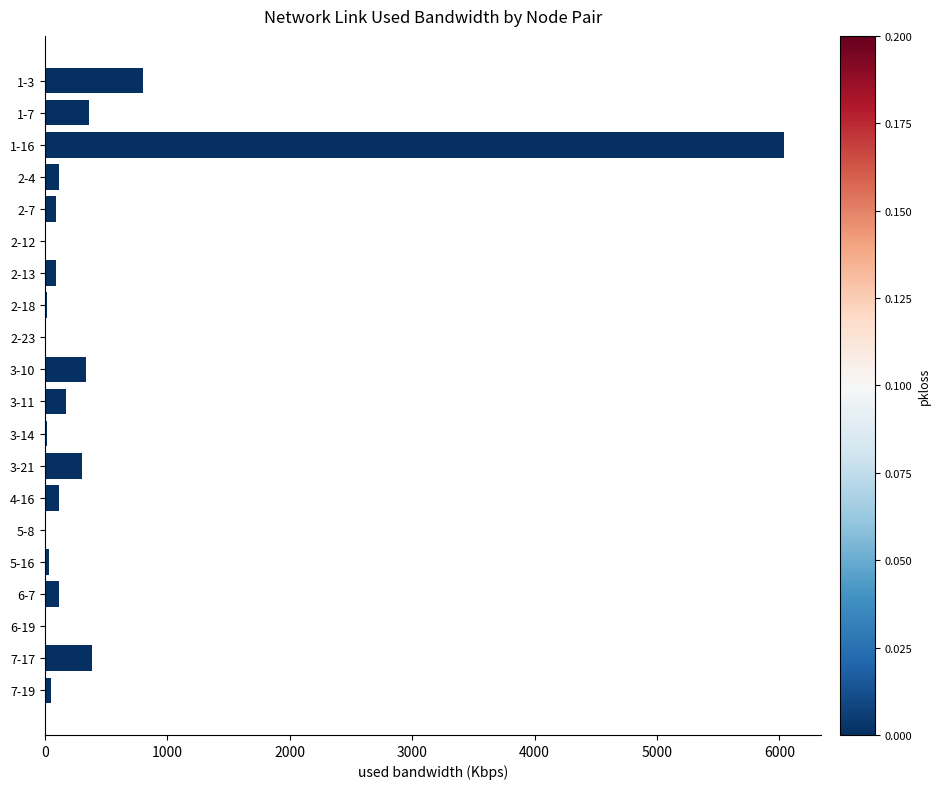

At which label is the value closest to 3019?

1-3